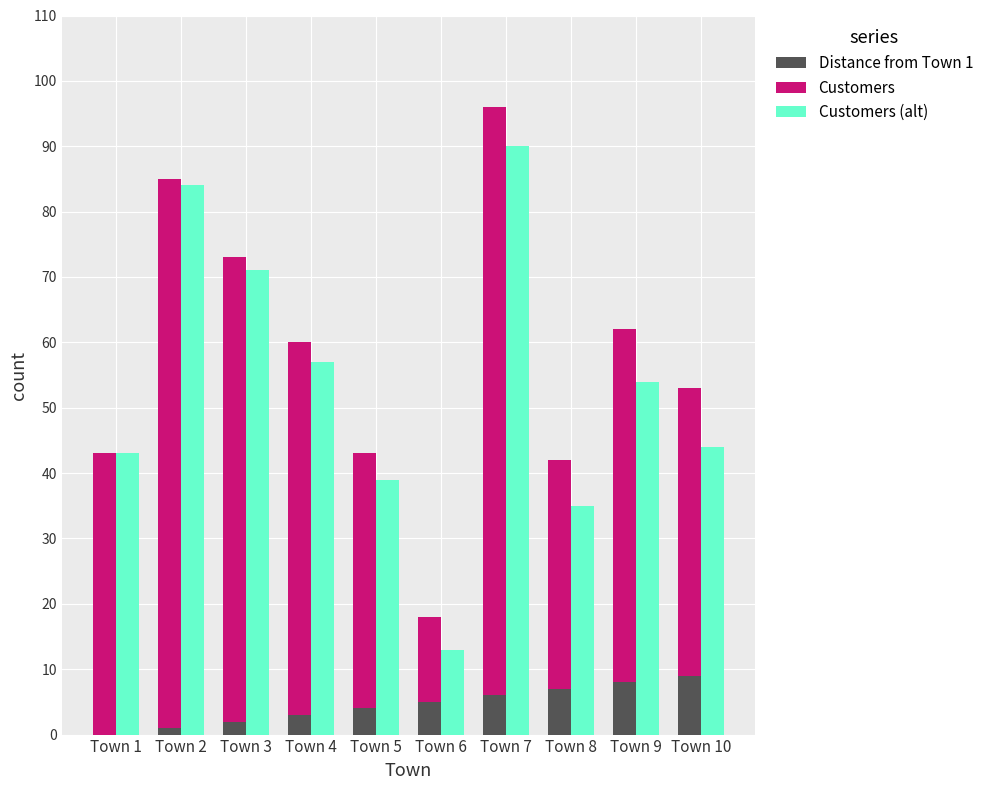

How many groups of bars are there?

10